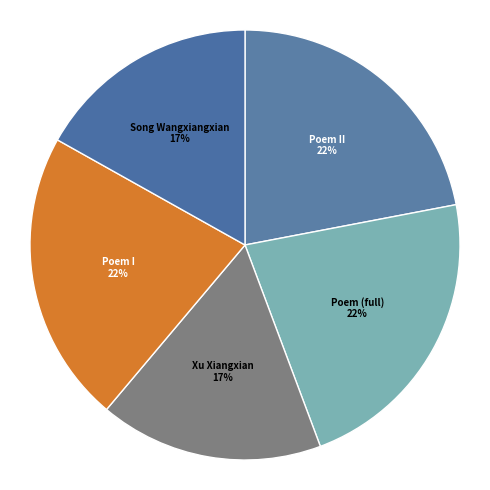

Is the sum of Poem I and Poem II greater than half?

No